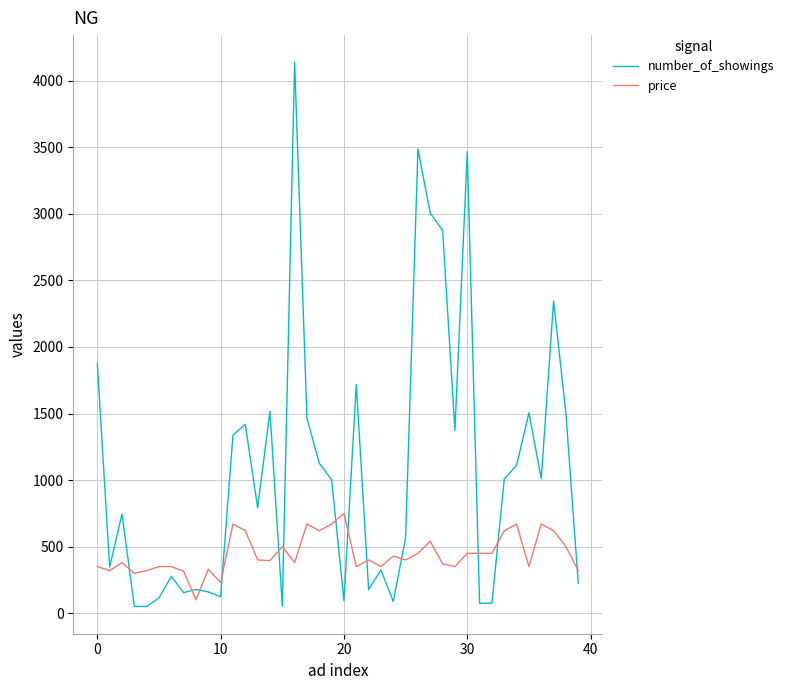

List the series in order of their overall mean, highest first.

number_of_showings, price